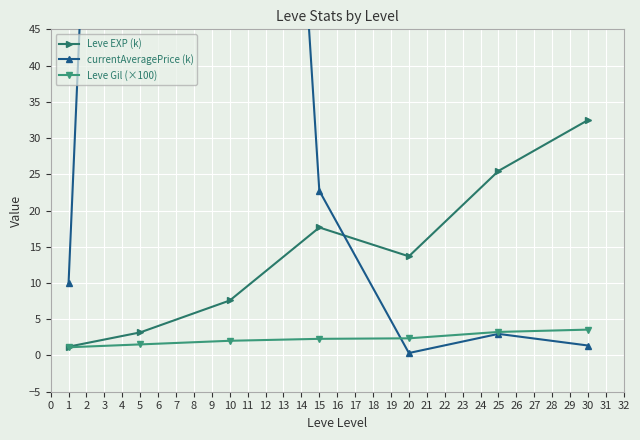

Reading left to right, extract all data points from this chart.

Leve EXP (k): 1.2	3.2	7.6	17.7	13.7	25.5	32.5
currentAveragePrice (k): 10.0	239.3	217.1	22.7	0.3	3.0	1.4
Leve Gil (×100): 1.1	1.5	2.0	2.3	2.4	3.2	3.6